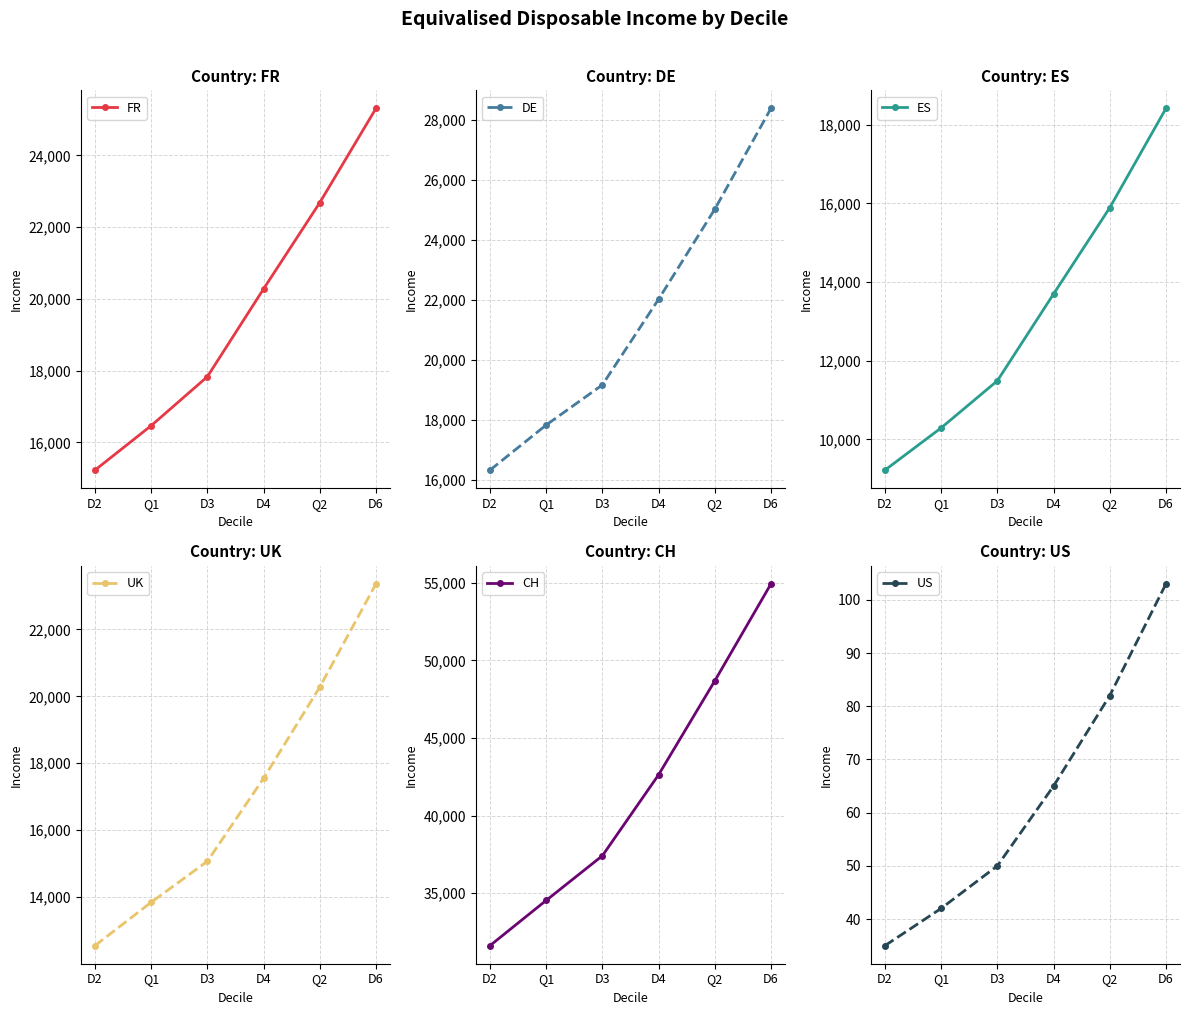

The value of DE at D2 is 16328. True or false?

True